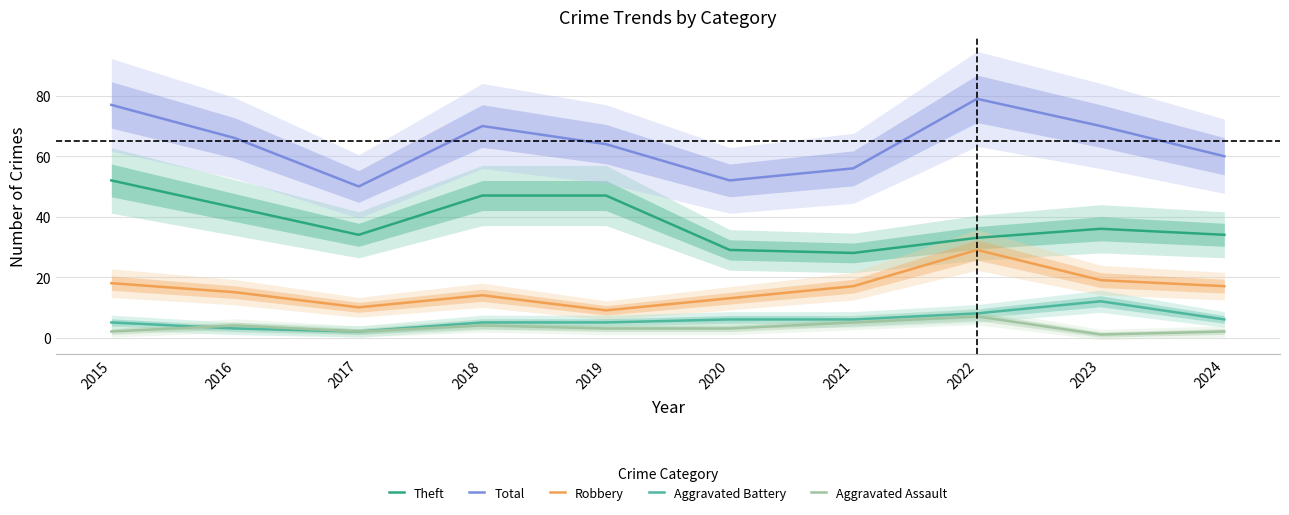

What is the difference between the Theft values at 2022 and 2017?

1